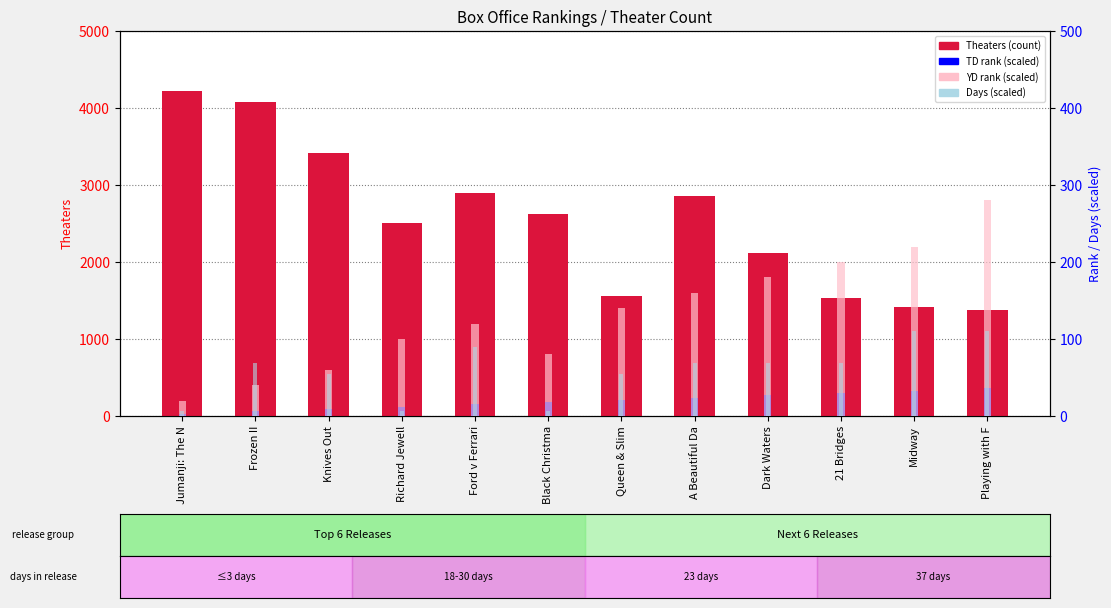

What is the label of the 7th bar from the left?

Queen & Slim